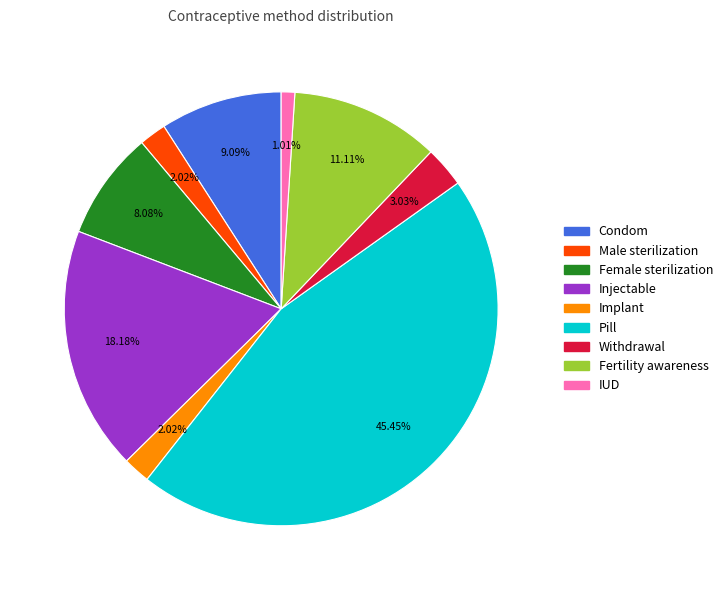

True or false: Male sterilization accounts for 2% of the total.

True